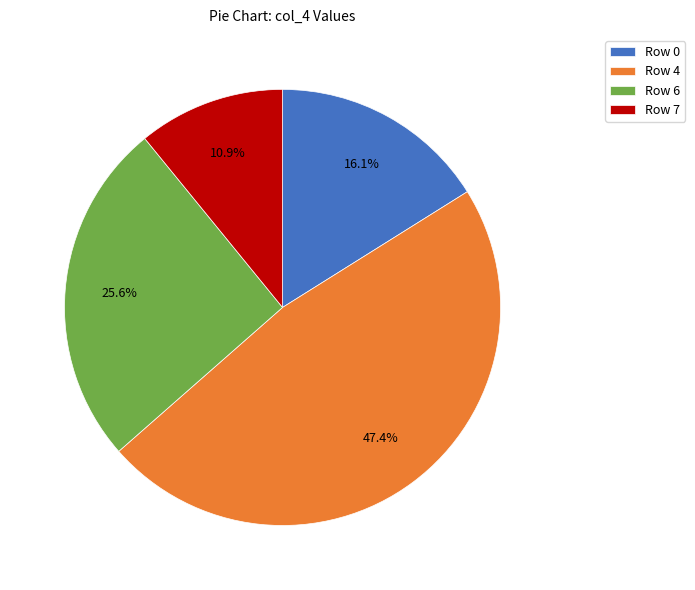

How many slices are in this pie chart?

4